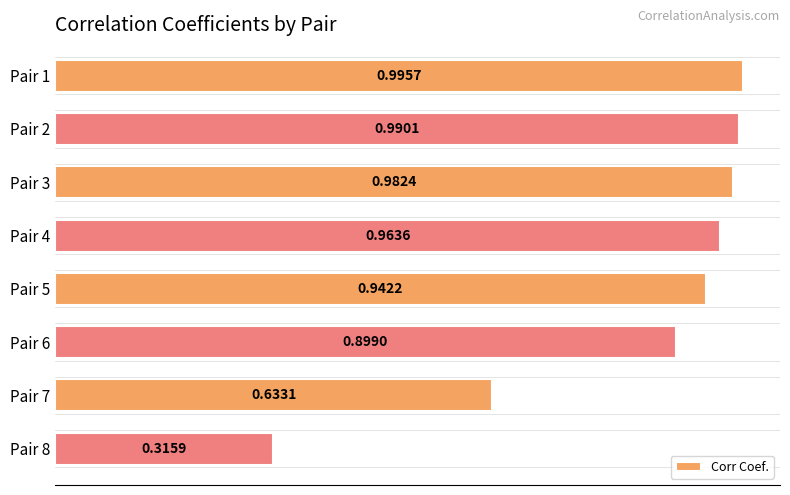

Rank the categories by value from lowest to highest.

Pair 8, Pair 7, Pair 6, Pair 5, Pair 4, Pair 3, Pair 2, Pair 1